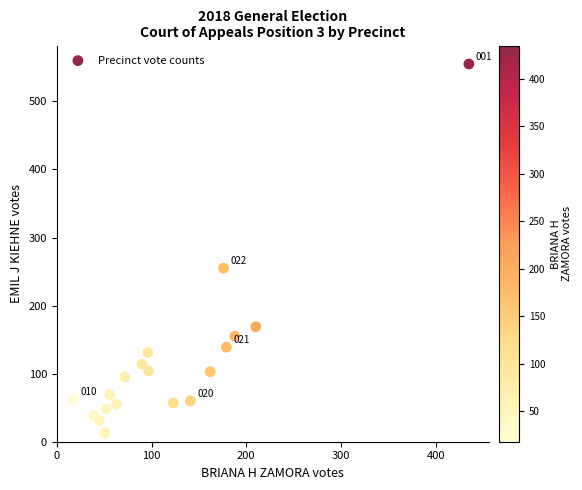

What Y value in the scatter plot is closest to 284?

255